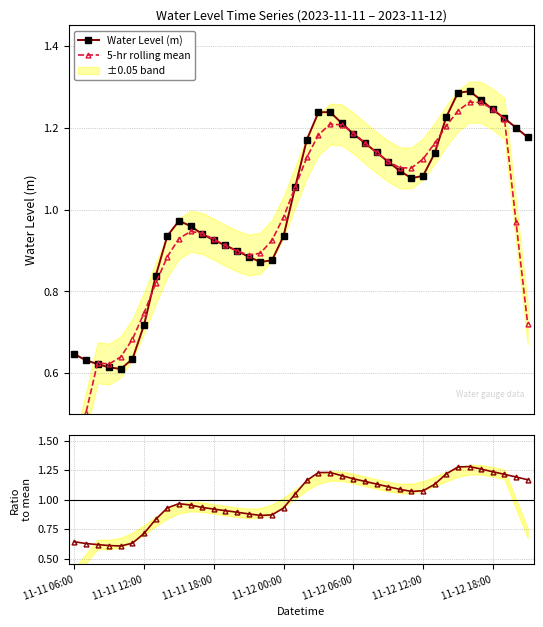

Is this an area chart (filled region under the line)?

No